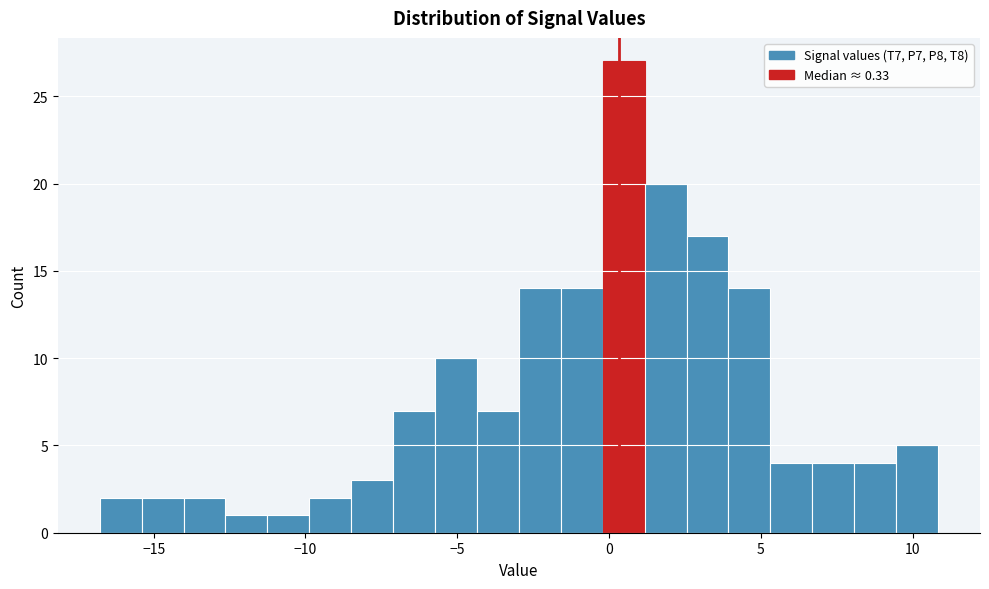

Around what value on the x-axis is the tallest bar? Give the approximate position of its centre, as read against the axis.

0.5